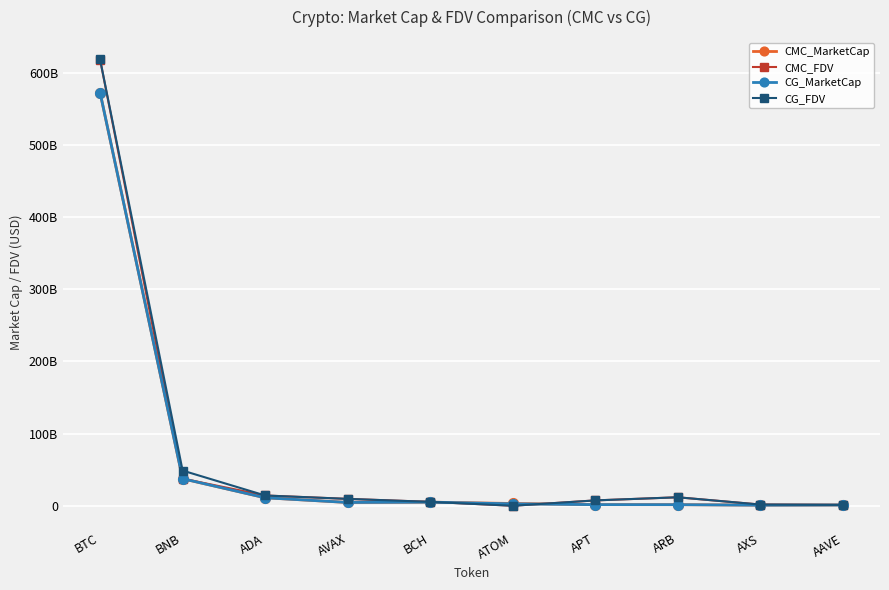

What is the difference between the highest and lowest values at BTC?

45944752292.8